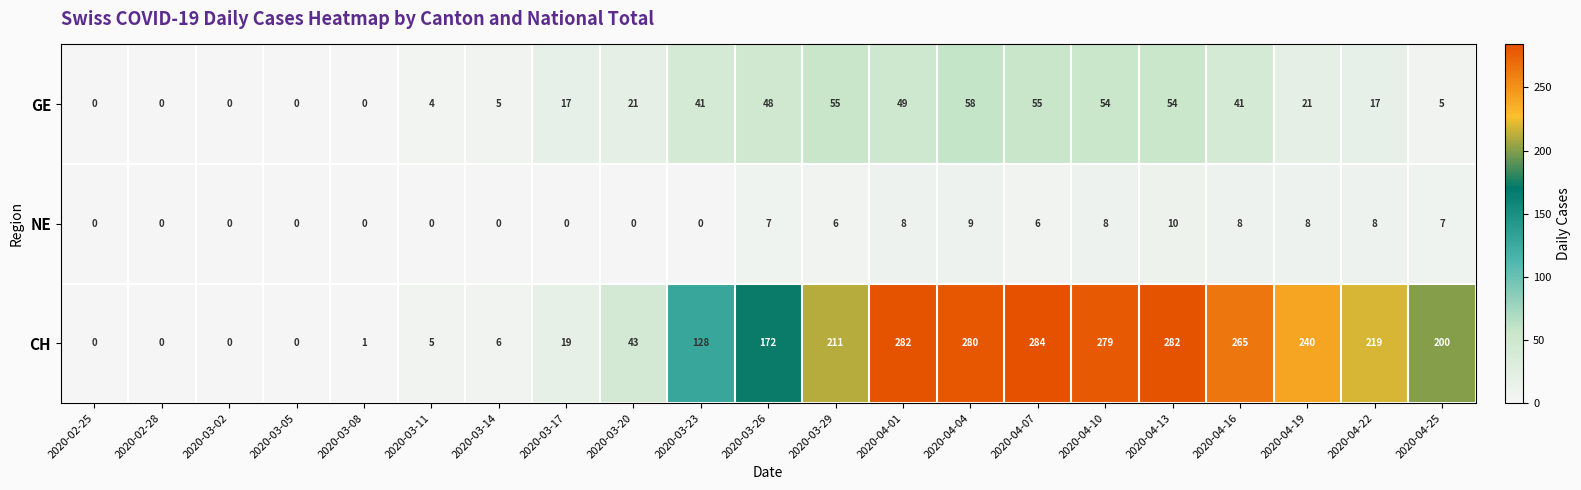

Rank the series at 2020-04-13 from highest to lowest value.

CH, GE, NE